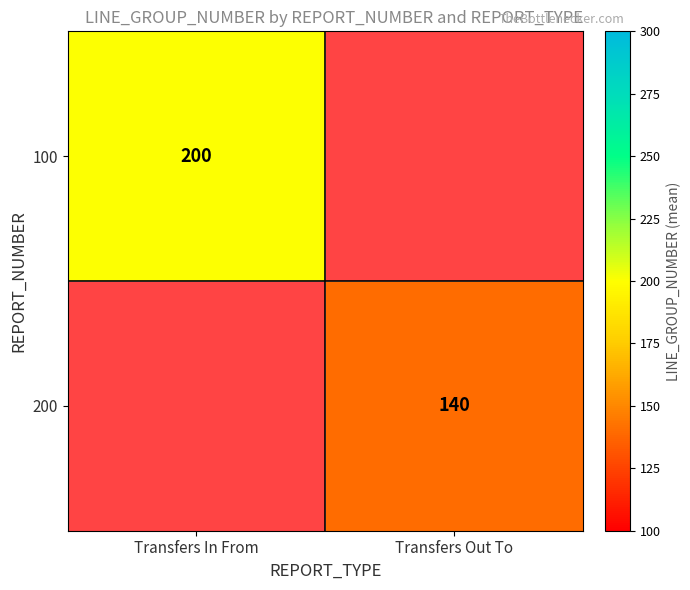

The value of 100 at Transfers In From is 116. True or false?

False